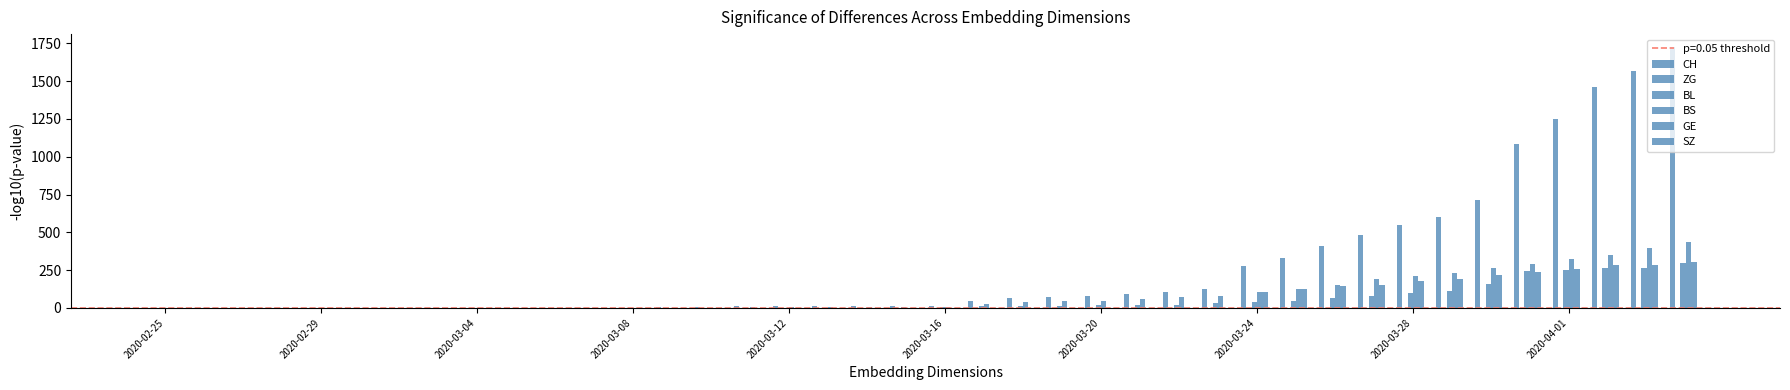

Are the bars horizontal?

No